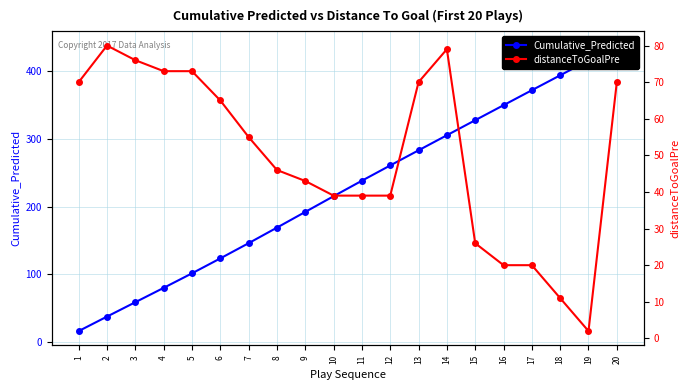

Which category has the highest value in the Cumulative_Predicted series?

20